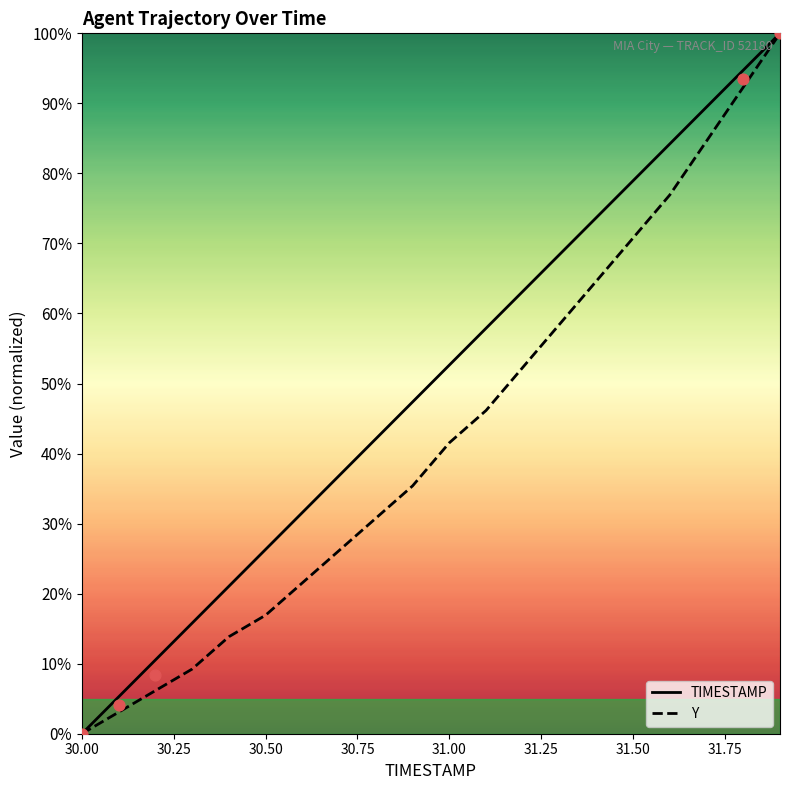

Which series has the widest spread of Y values?

TIMESTAMP